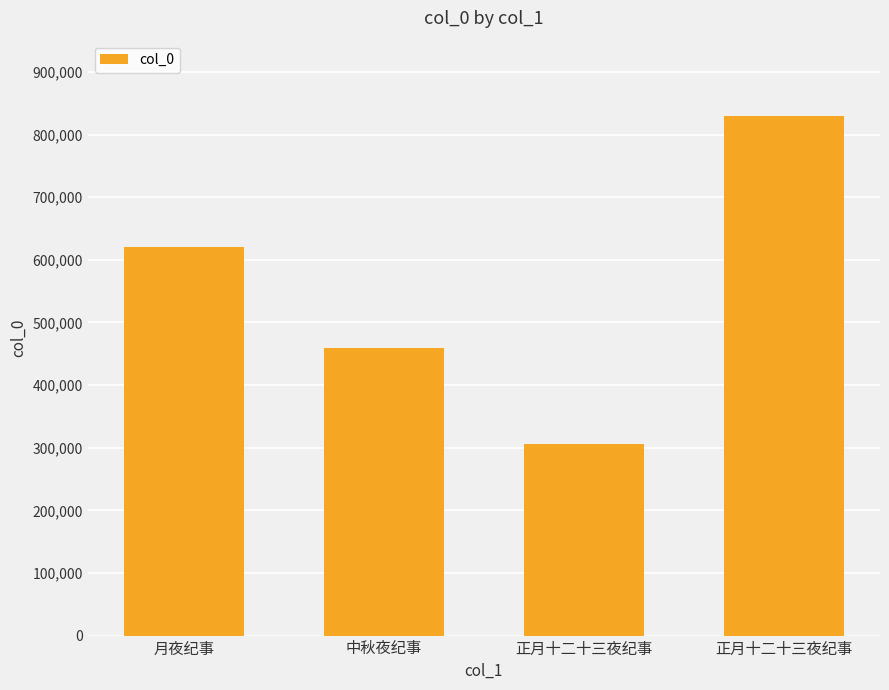

Which has a higher value, 正月十二十三夜纪事 or 月夜纪事?

月夜纪事